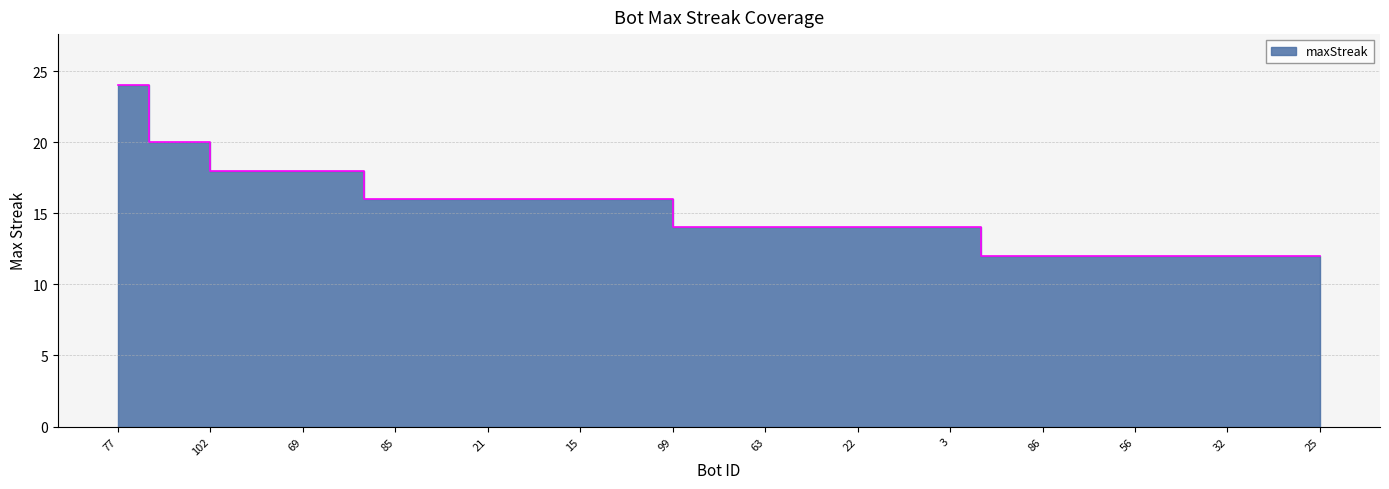

How many values are between 12 and 16?

32